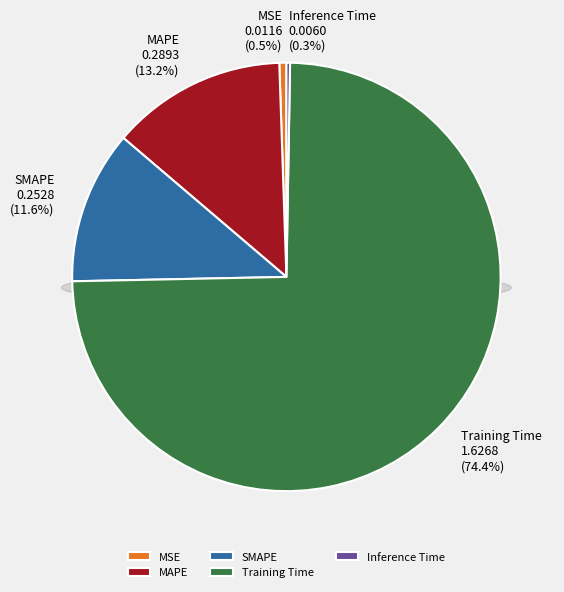

To the nearest percent, what portion does MAPE represent?

13%